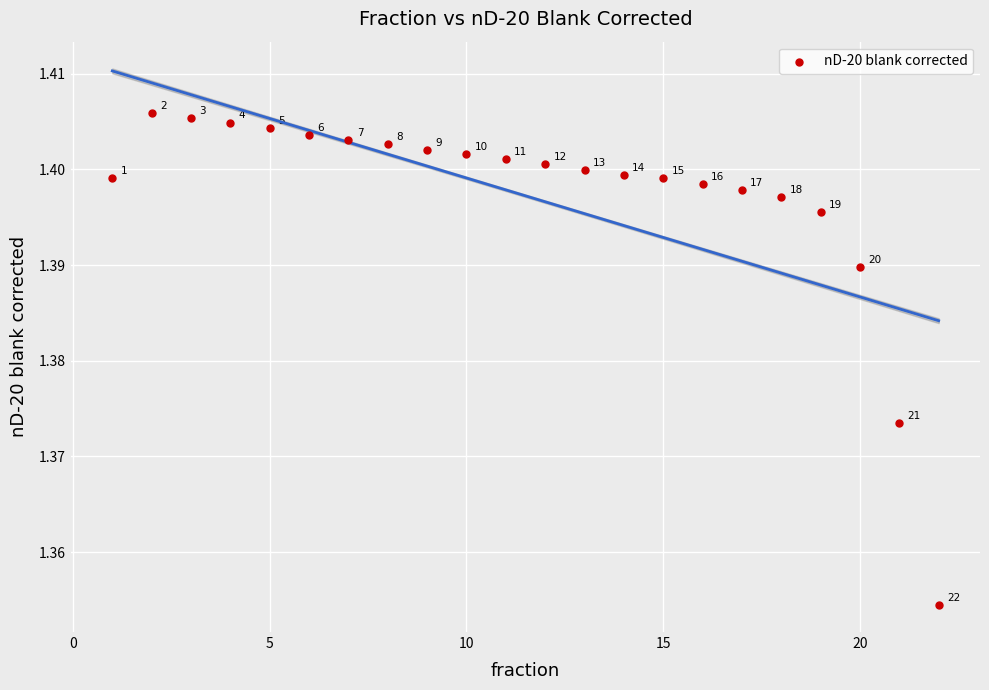

What is the range of X values (max minus min)?

21.0